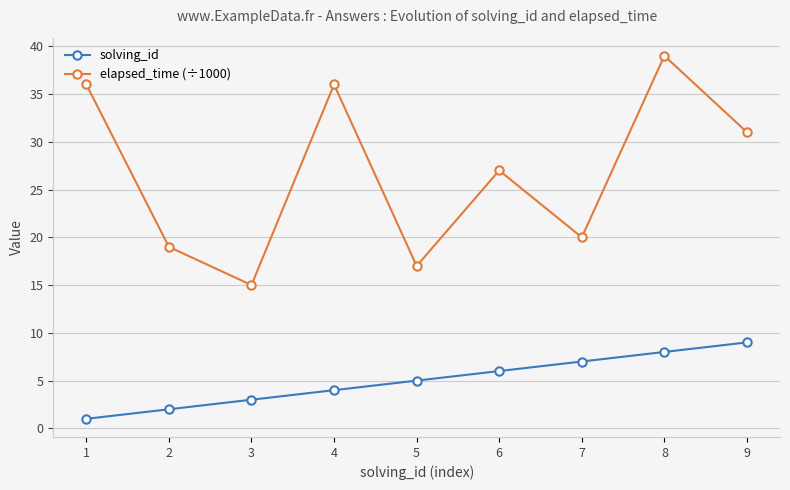

At which category is the sum across all series the highest?

8